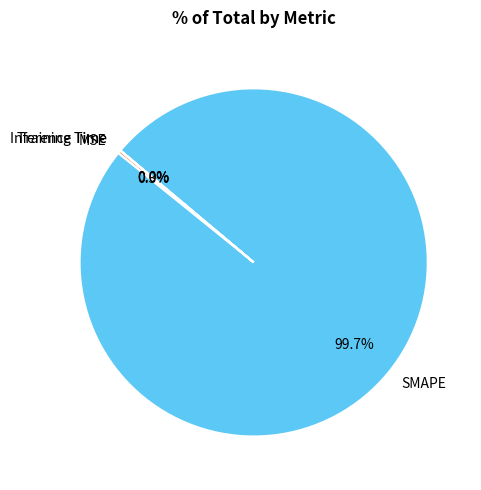

Which category accounts for the majority?

SMAPE